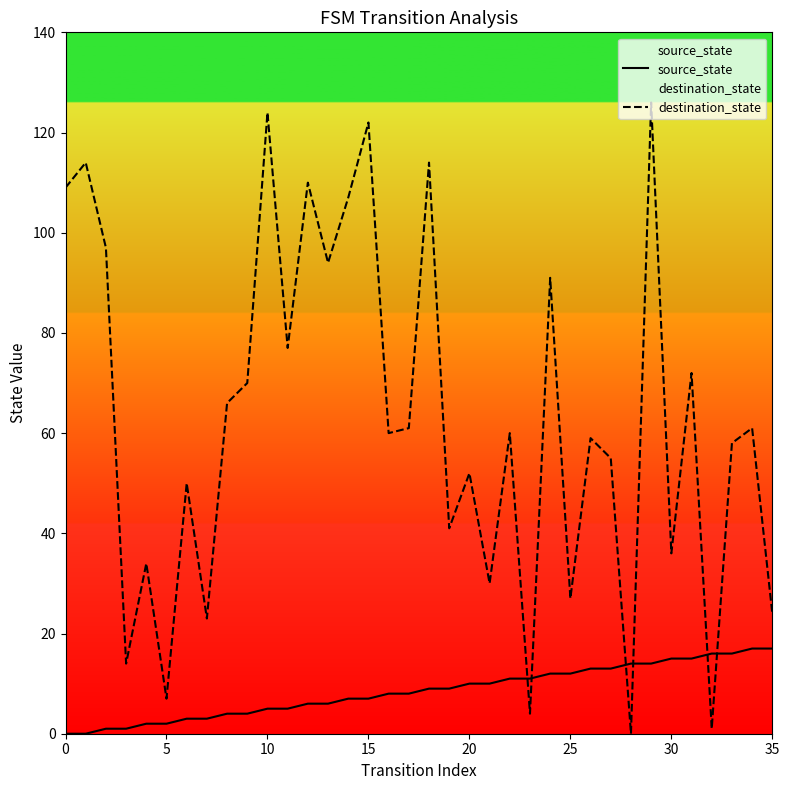

What is the difference between the highest and lowest values at 24?

79